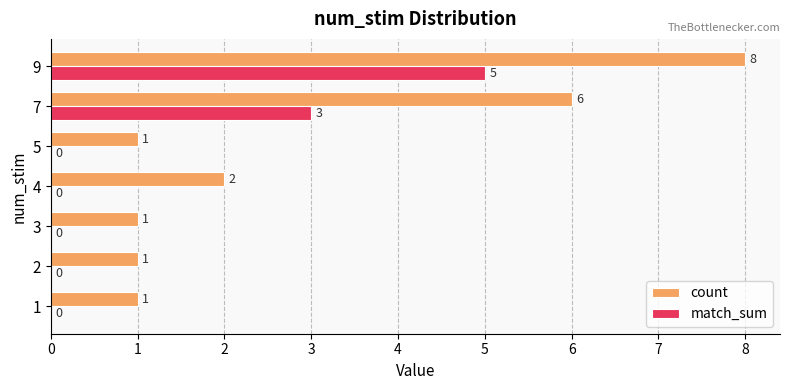

What is the sum of all count values?

20